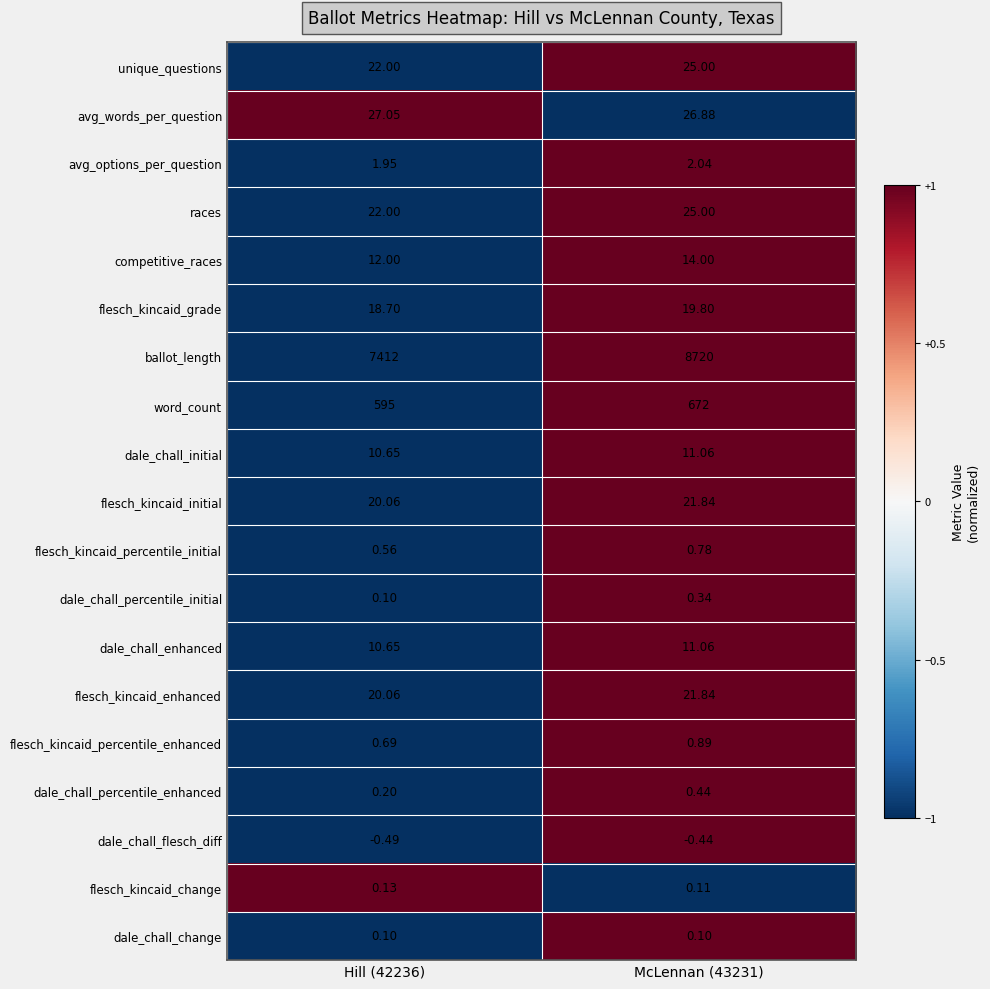

How many data points does each series have?

2